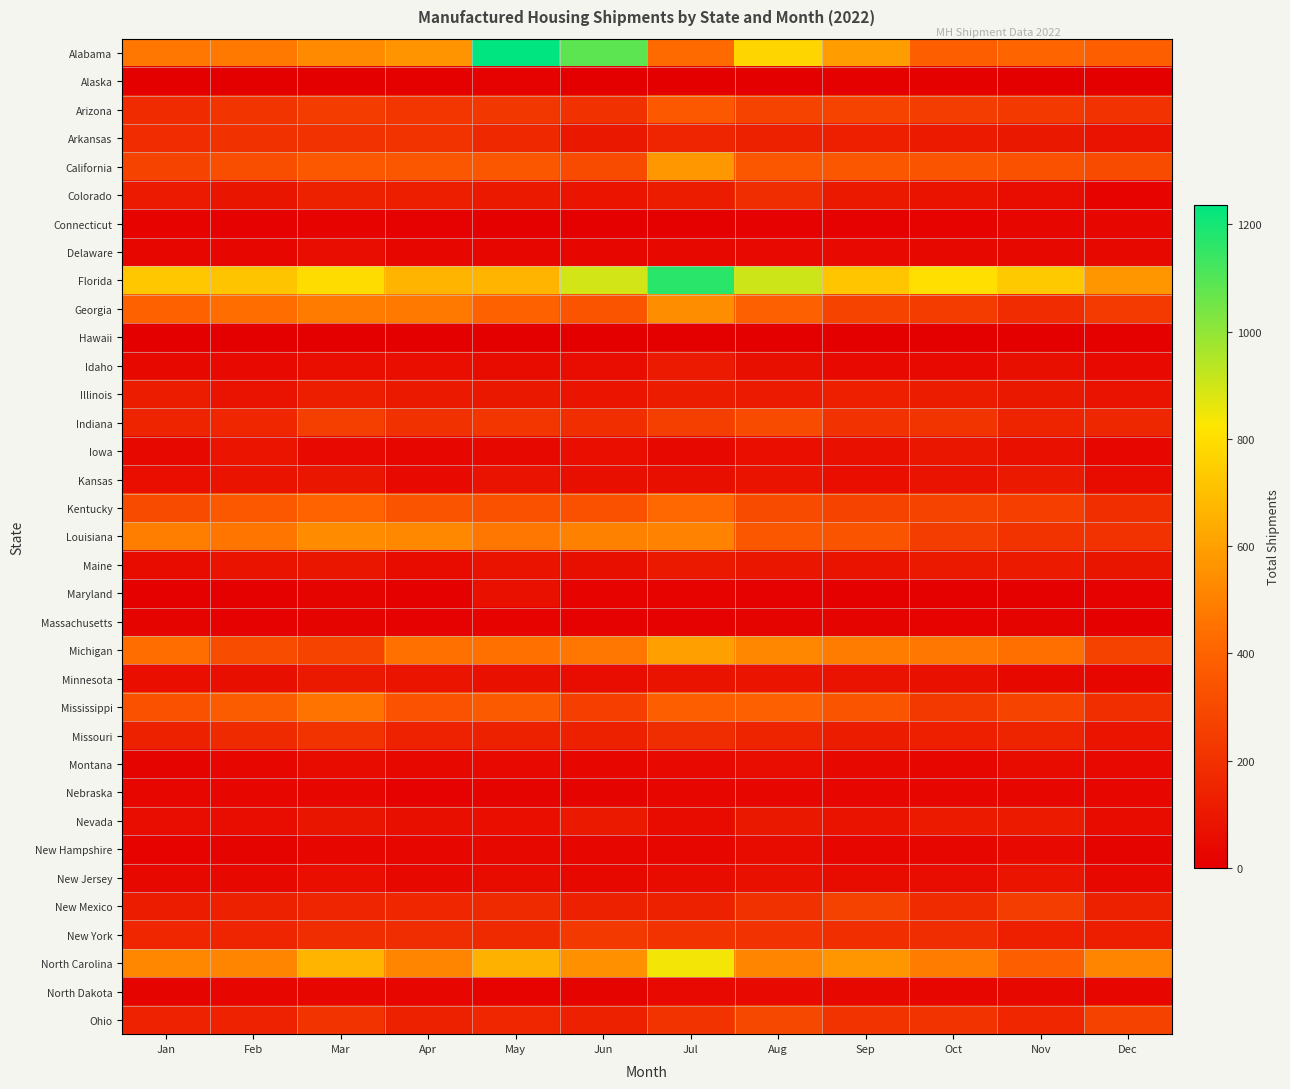

Between Feb and Jan, which is larger?

Feb